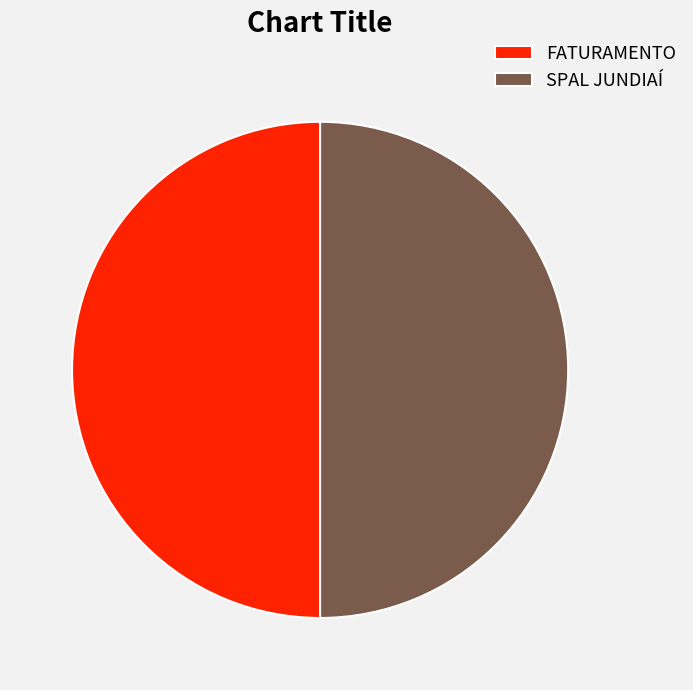

Do SPAL JUNDIAÍ and FATURAMENTO together represent more than half of the pie?

Yes